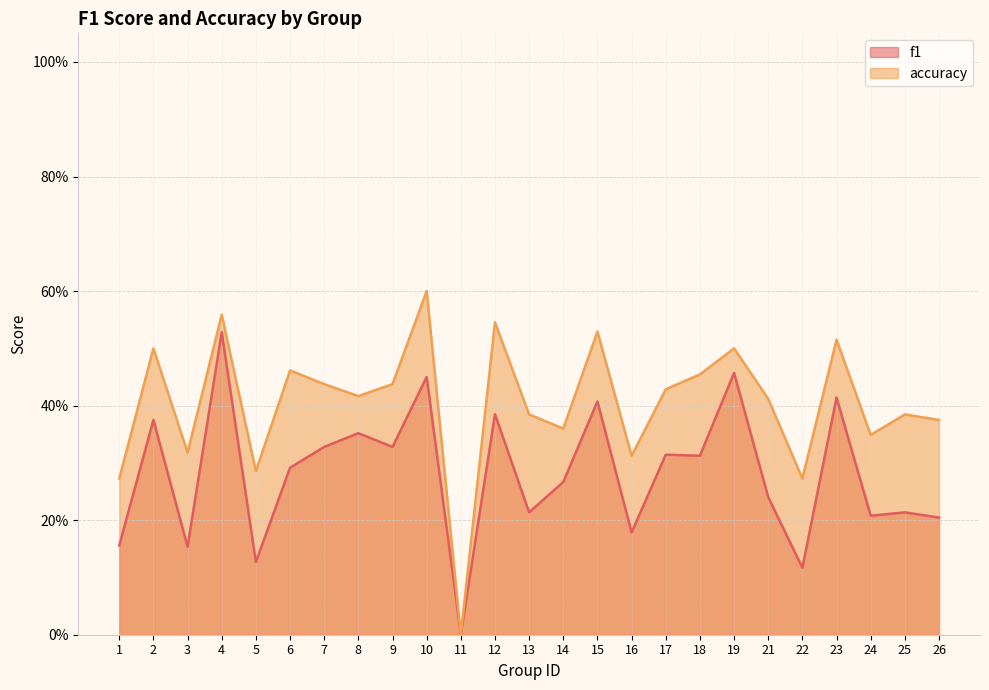

Is it true that f1 equals 0.1 at 13?

False